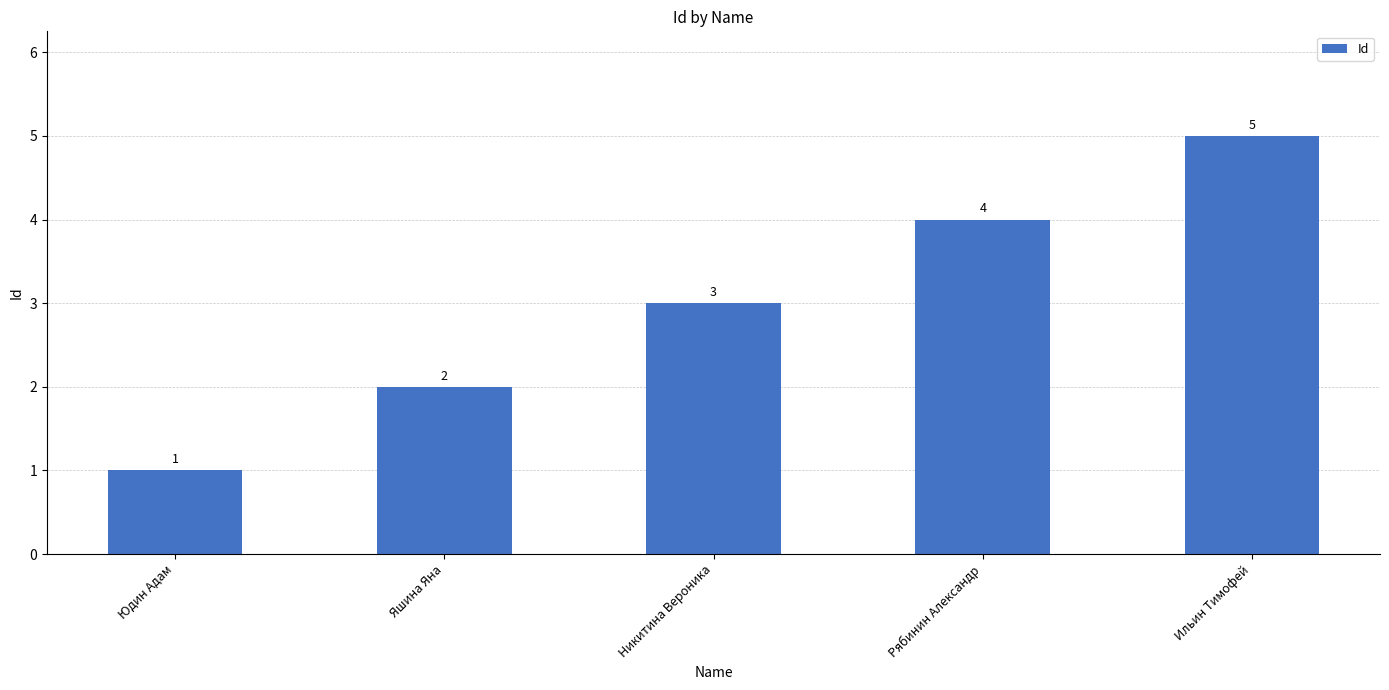

Which category has the lowest value across all series?

Юдин Адам